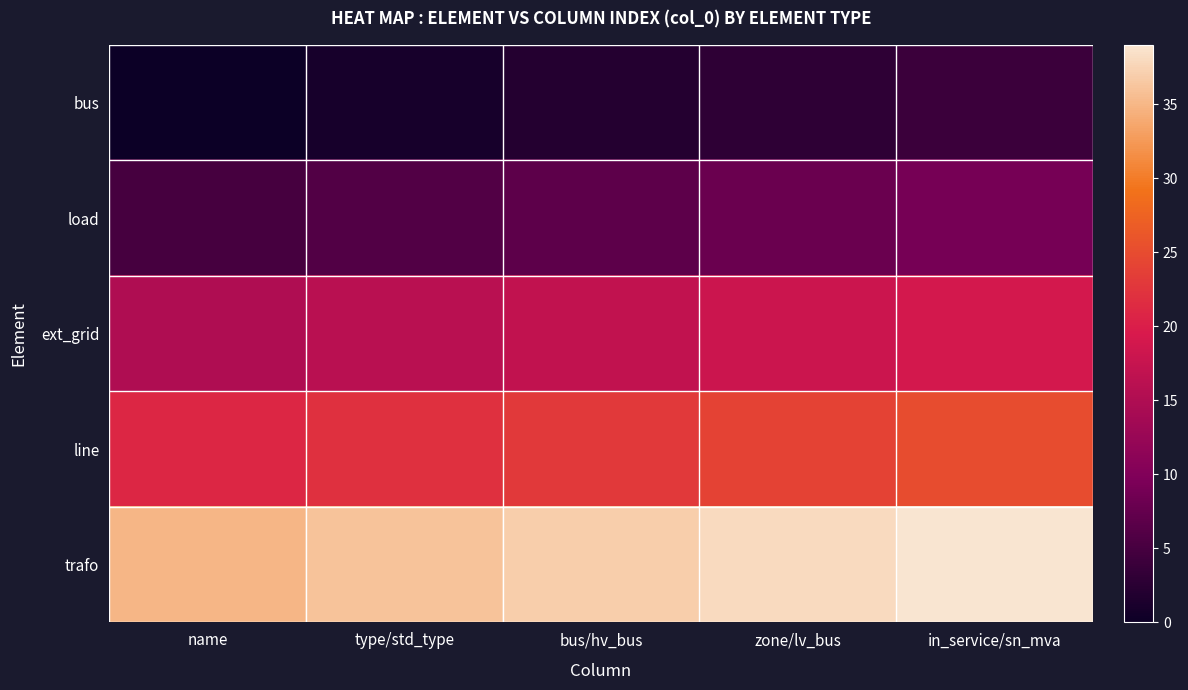

Rank the series at zone/lv_bus from lowest to highest value.

bus, load, ext_grid, line, trafo